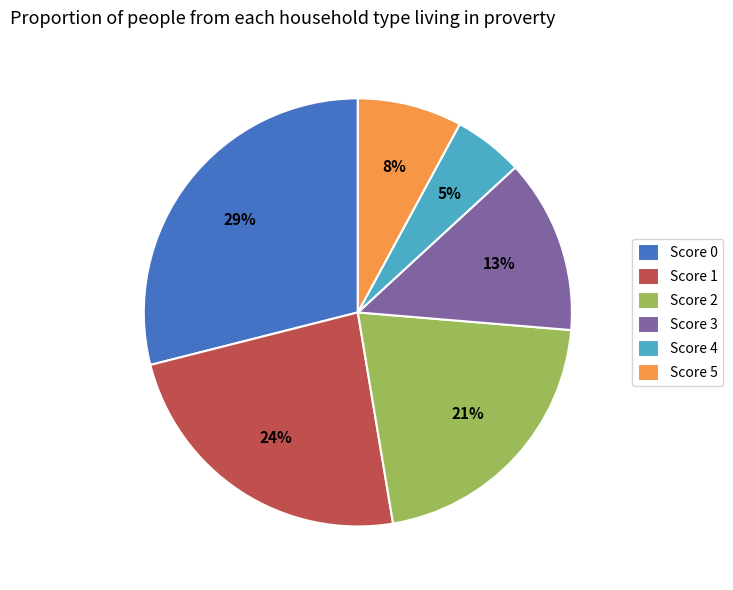

Rank the categories by value from highest to lowest.

Score 0, Score 1, Score 2, Score 3, Score 5, Score 4